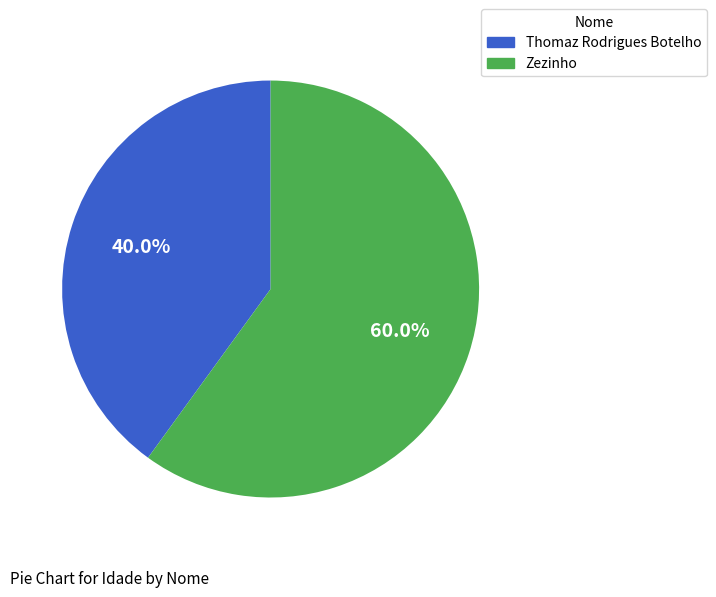

The Zezinho slice represents 60% of the pie. True or false?

True